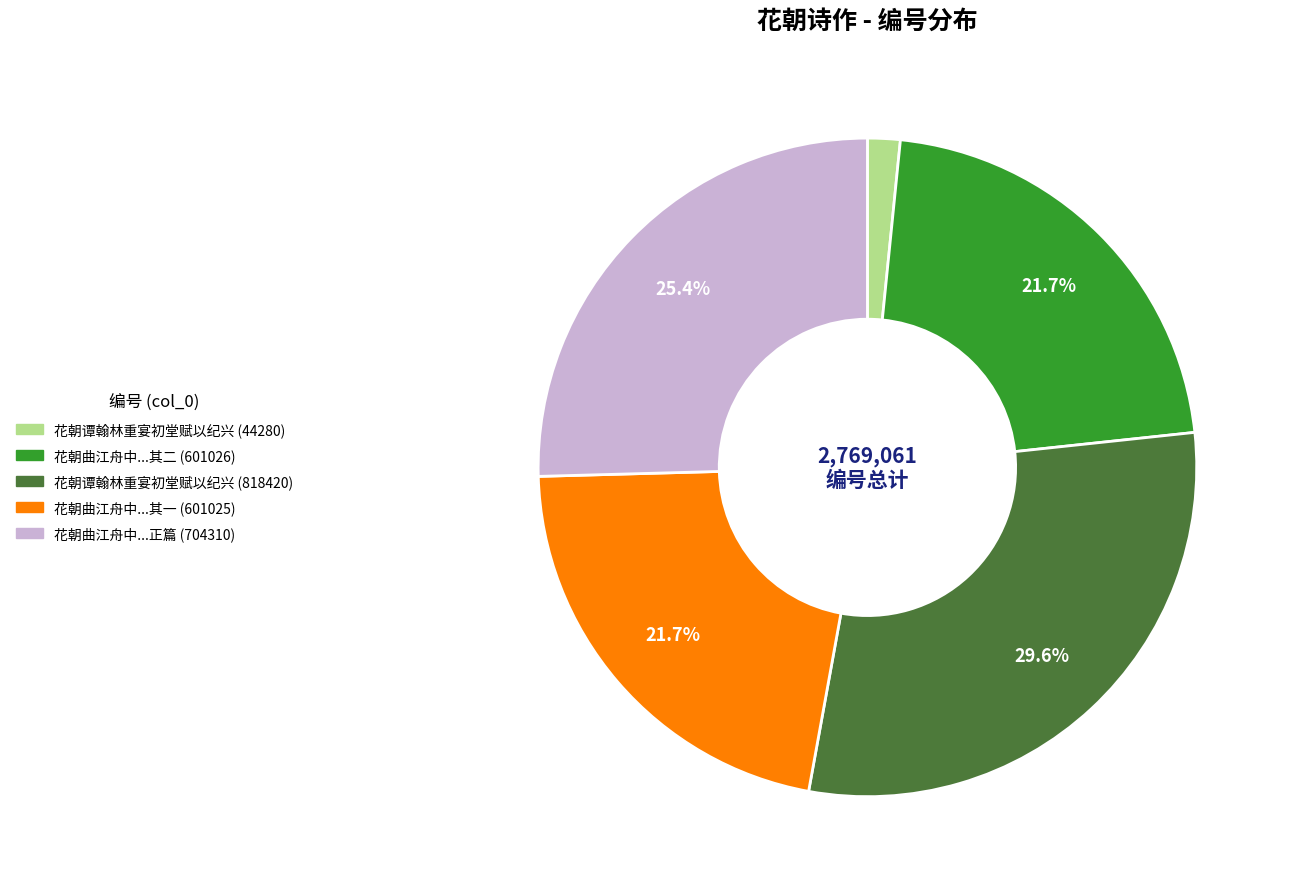

Does any single category account for the majority?

No